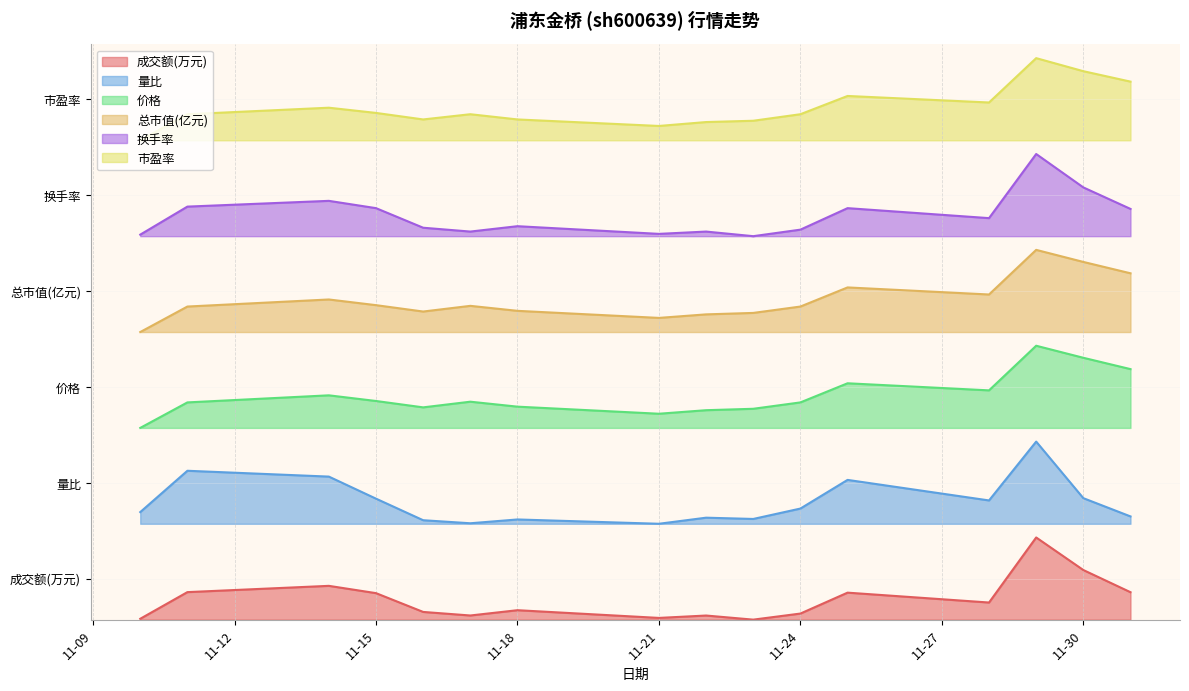

Reading right to left, list all the values displayed in this chart.

成交额(万元): 0.0	0.1	0.1	0.0	0.0	0.0	0.0	0.0	0.0	0.0	0.0	0.0	0.0	0.1	0.0	0.0
量比: 0.2	0.2	0.3	0.2	0.2	0.2	0.2	0.2	0.2	0.2	0.2	0.2	0.2	0.2	0.3	0.2
价格: 0.4	0.5	0.5	0.4	0.4	0.4	0.4	0.4	0.4	0.4	0.4	0.4	0.4	0.4	0.4	0.3
总市值(亿元): 0.6	0.6	0.6	0.6	0.6	0.5	0.5	0.5	0.5	0.5	0.5	0.5	0.5	0.6	0.5	0.5
换手率: 0.7	0.8	0.8	0.7	0.7	0.7	0.7	0.7	0.7	0.7	0.7	0.7	0.7	0.7	0.7	0.7
市盈率: 0.9	1.0	1.0	0.9	0.9	0.9	0.9	0.9	0.9	0.9	0.9	0.9	0.9	0.9	0.9	0.8